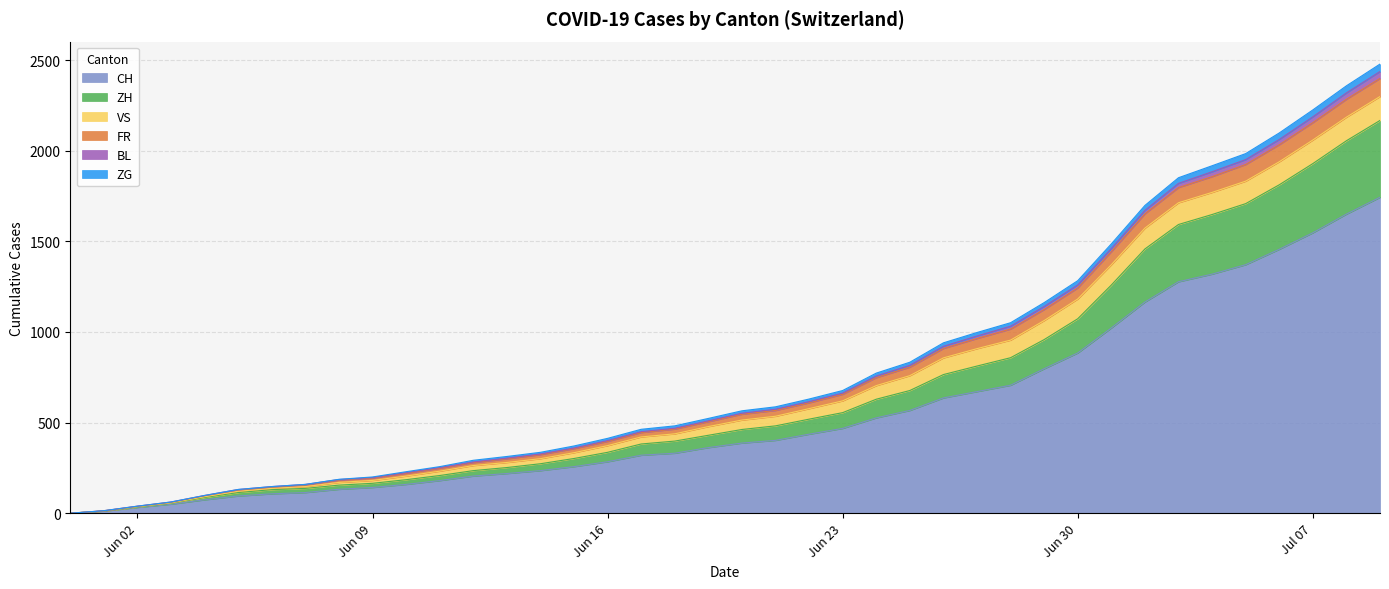

What is the maximum value for CH?

1743